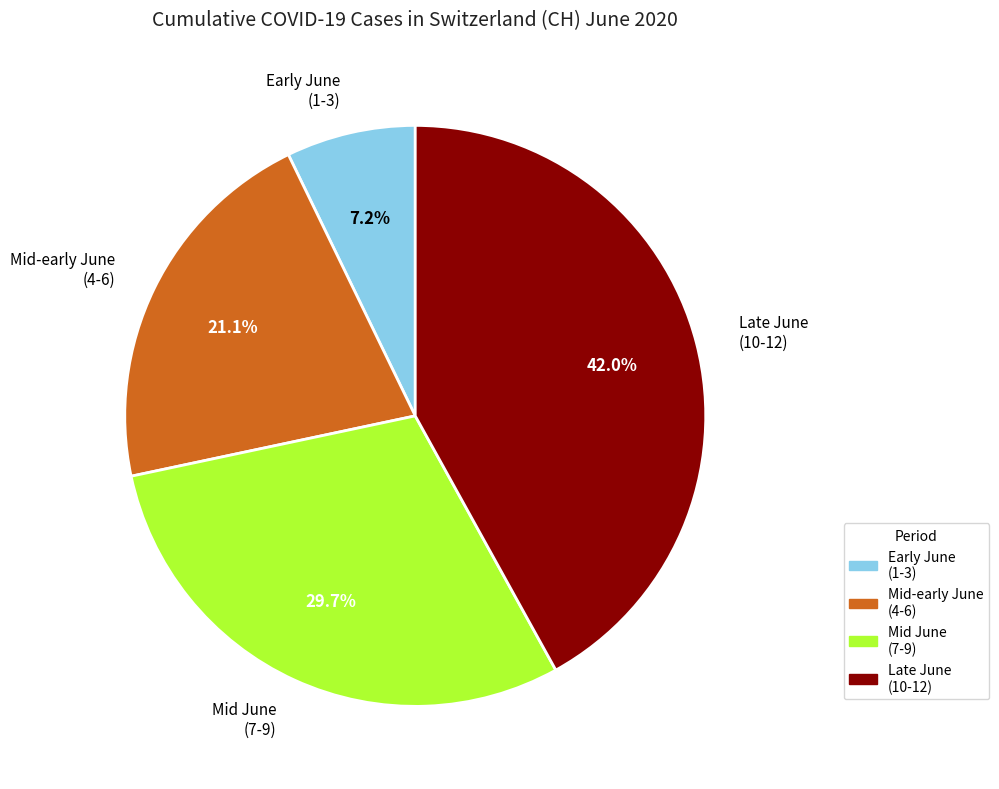

How many segments does this pie chart have?

4